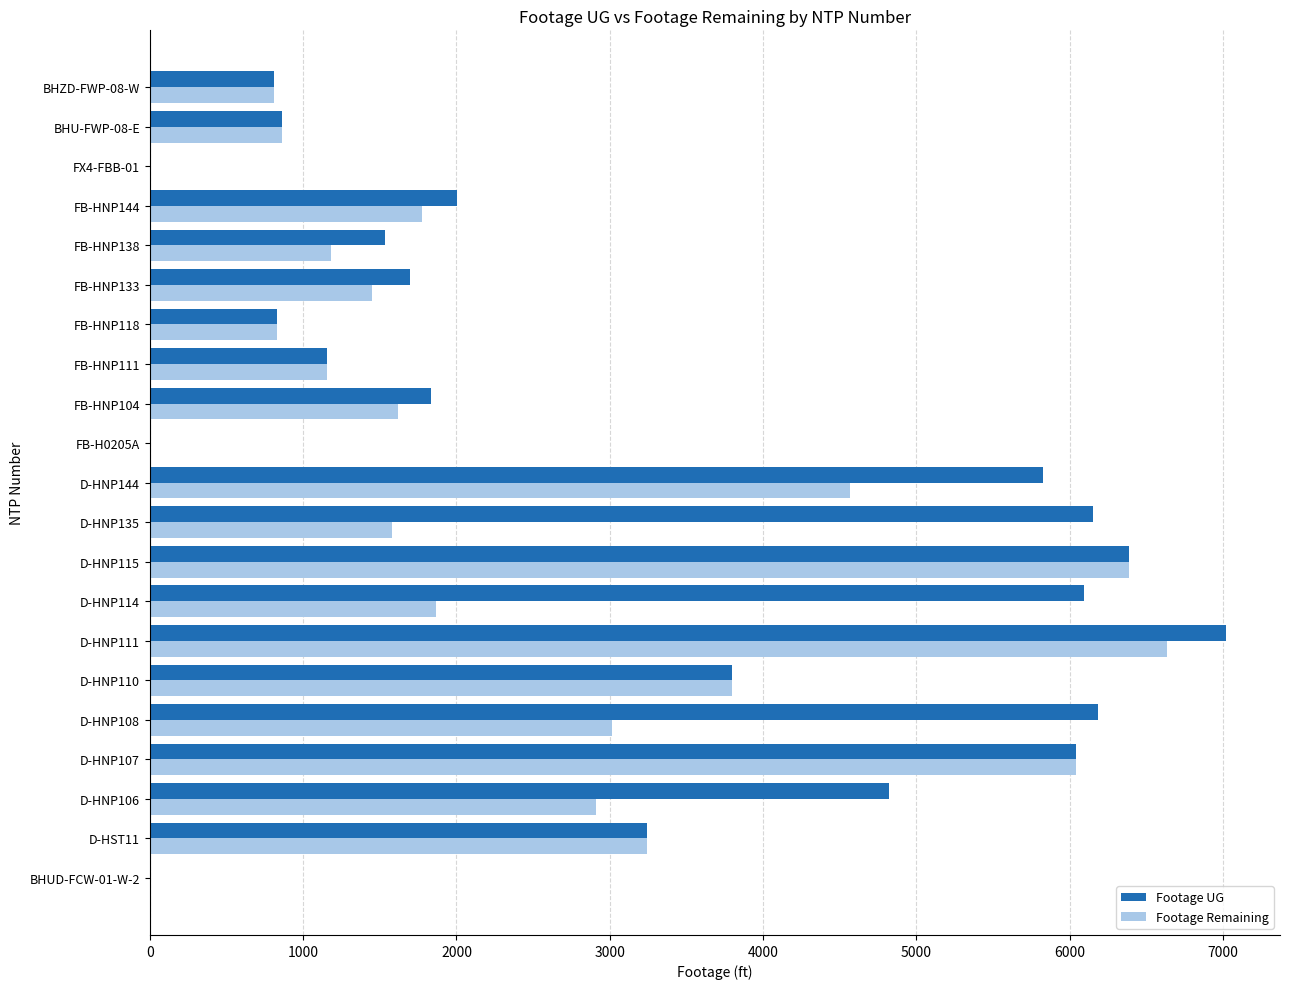

What is the maximum value for Footage UG?

7020